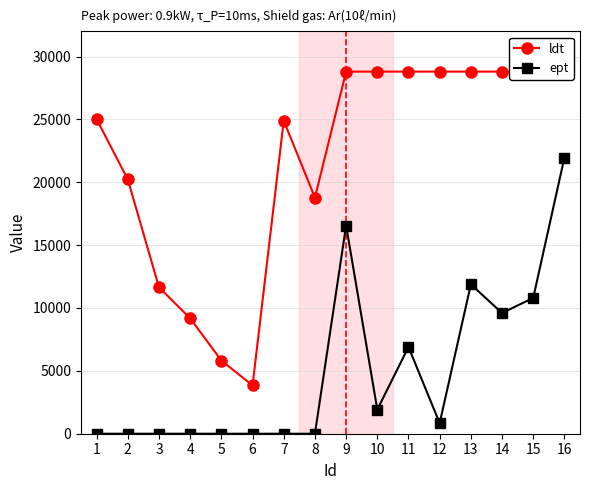

Is it true that ldt equals 43213 at 13?

False